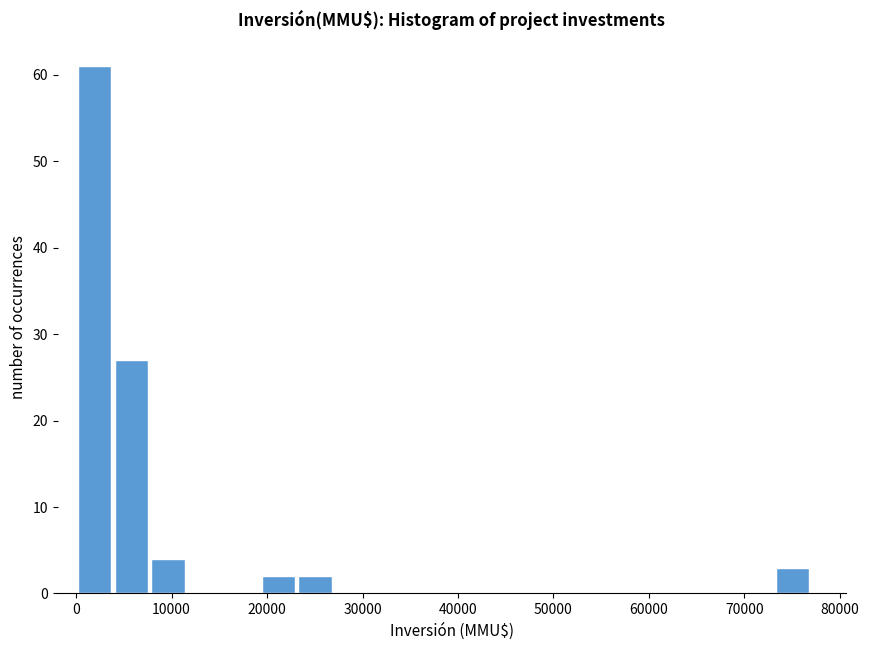

Around what value on the x-axis is the tallest bar? Give the approximate position of its centre, as read against the axis.

2000